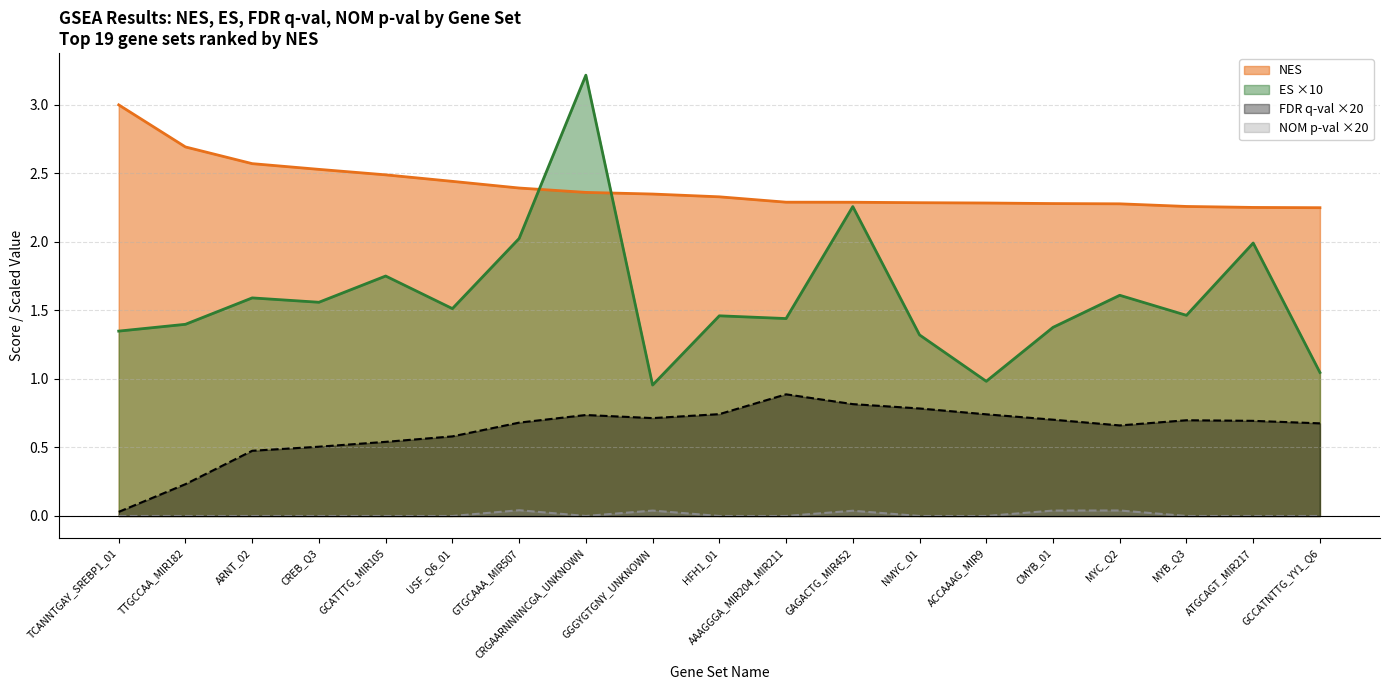

What is the spread (max minus min) of values at GAGACTG_MIR452?

2.3